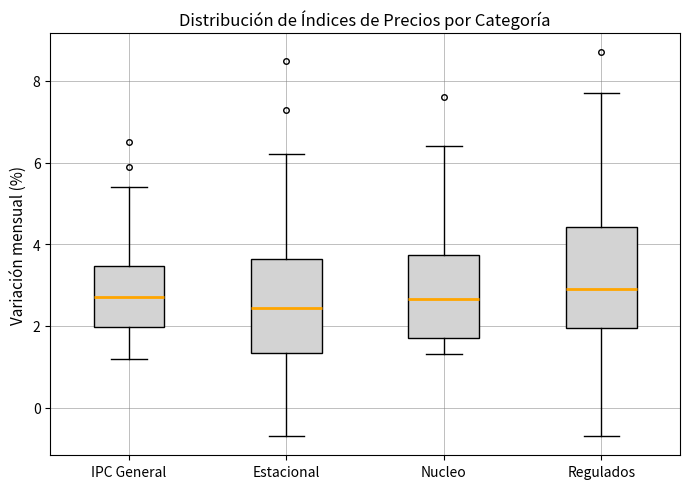

Reading left to right, read every box against the y-axis: the position of its median line, the range the box covers, and the ends of its whiskers. The values are not printed on the chart, so give them approximately, as read against the axis.

IPC General: median 2.8, box 2.0 to 3.4, whiskers 1.2 to 5.4
Estacional: median 2.4, box 1.4 to 3.6, whiskers -0.6 to 6.2
Nucleo: median 2.6, box 1.8 to 3.8, whiskers 1.4 to 6.4
Regulados: median 3.0, box 2.0 to 4.4, whiskers -0.6 to 7.8